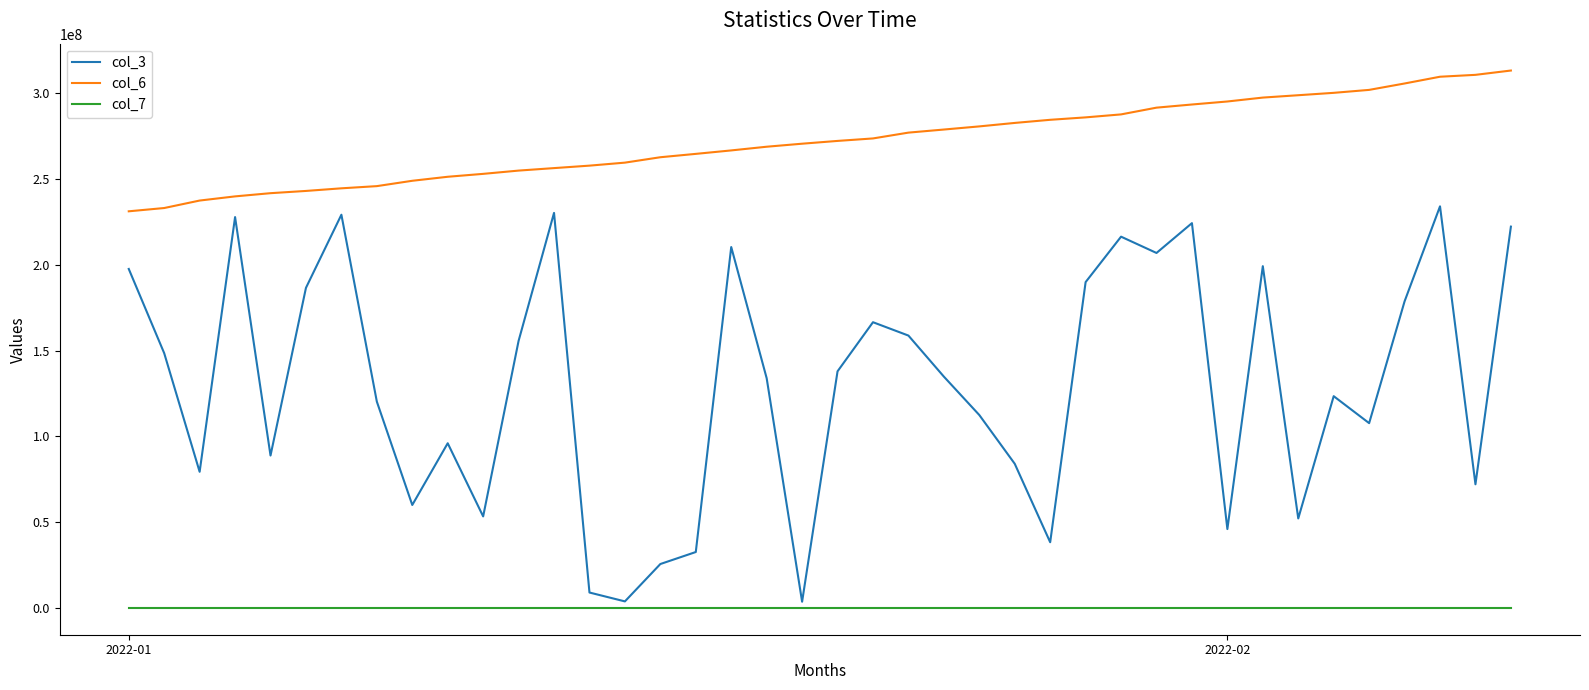

Which series has the largest total across all categories?

col_6